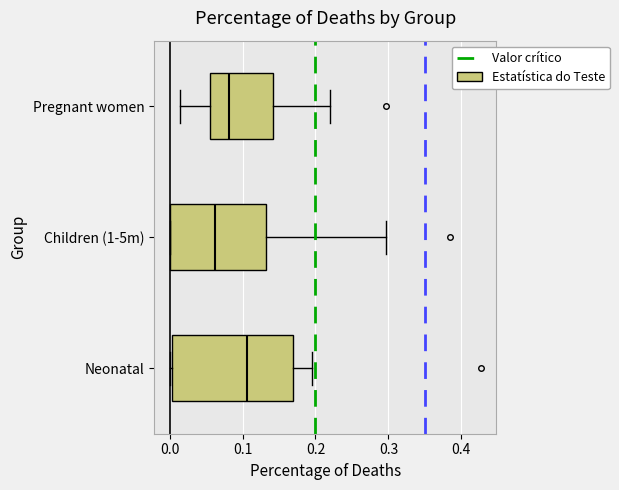

Reading bottom to top, read every box against the x-axis: the position of its median line, the range the box covers, and the ends of its whiskers. The values are not printed on the chart, so give them approximately, as read against the axis.

Neonatal: median 0.11, box 0.00 to 0.17, whiskers 0.00 (just left of the box's left edge) to 0.19
Children (1-5m): median 0.06, box 0.00 to 0.13, whiskers 0.00 to 0.30
Pregnant women: median 0.08, box 0.06 to 0.14, whiskers 0.01 to 0.22